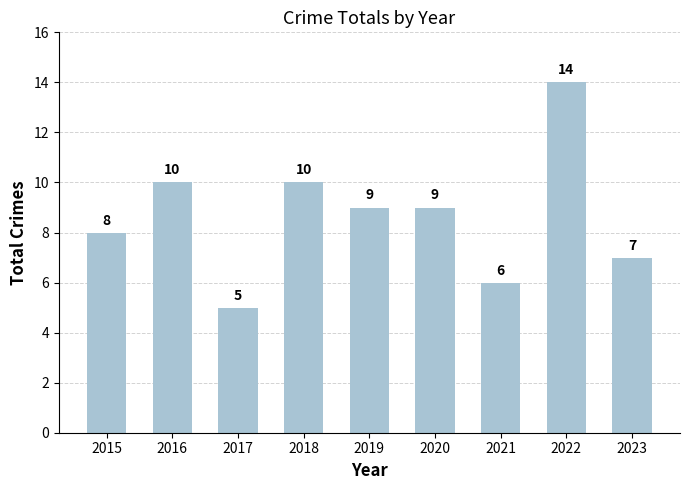

Between 2022 and 2016, which is larger?

2022